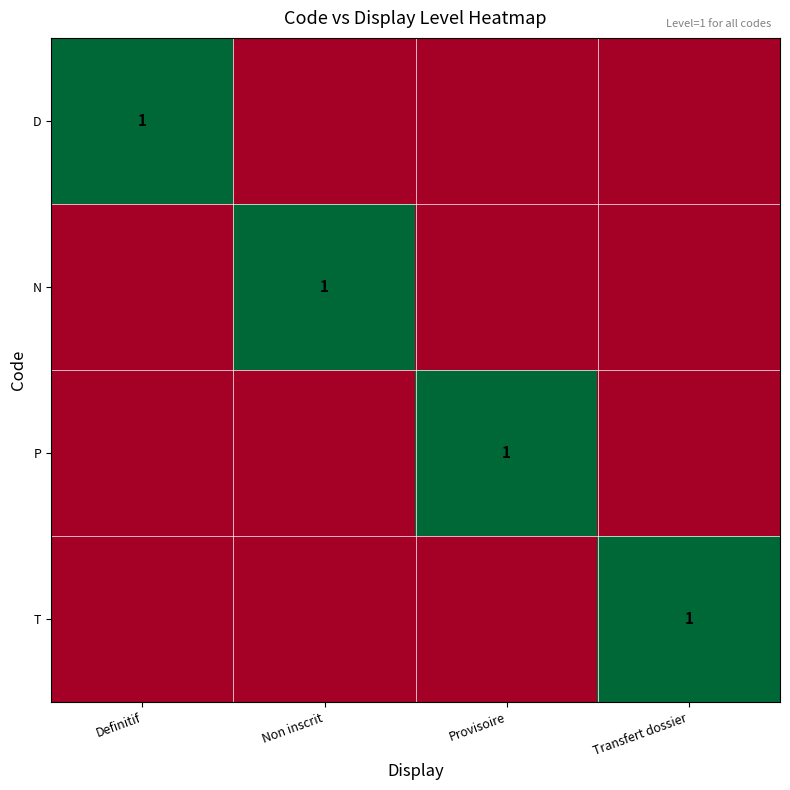

Is it true that T equals 1 at Transfert dossier?

True